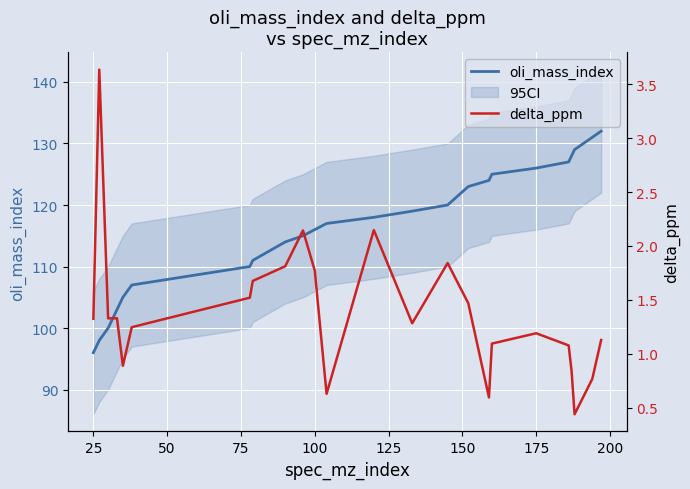

Is it true that oli_mass_index equals 96 at 25?

True